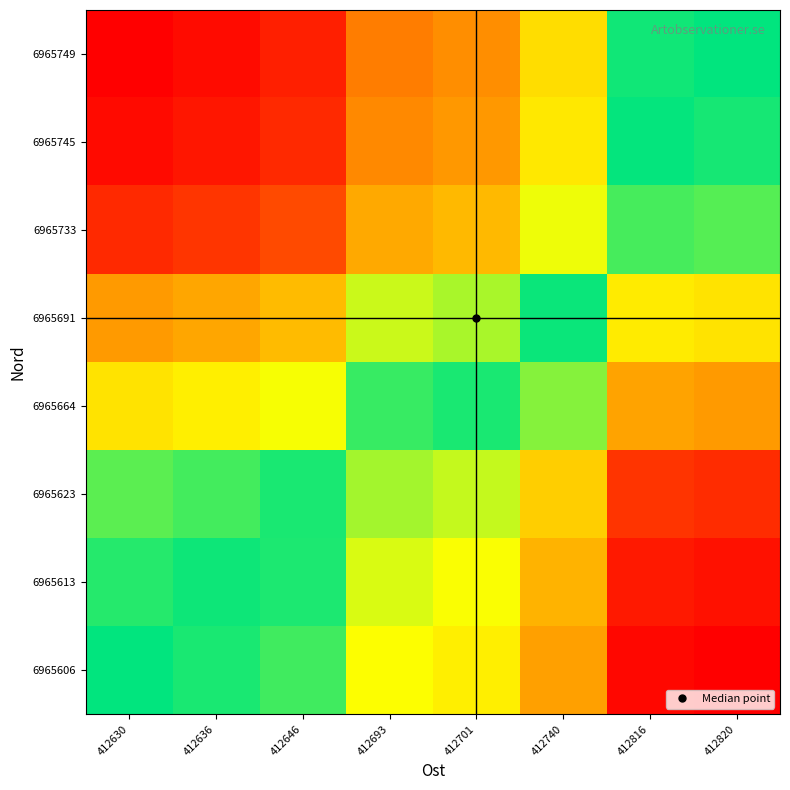

Which has a higher value, 412820 or 412701?

412701